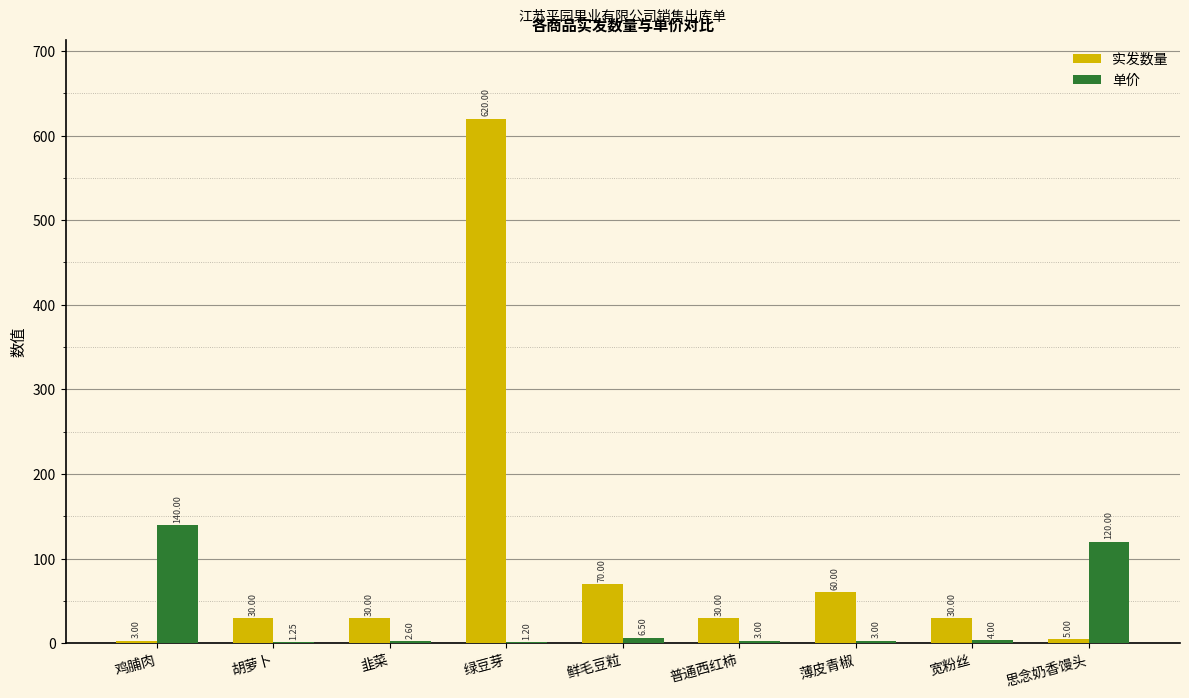

At which category is the sum across all series the highest?

绿豆芽